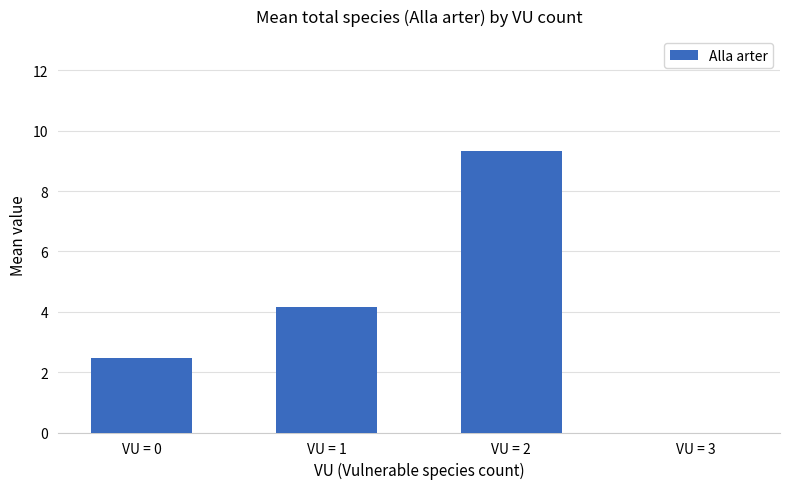

Between VU = 0 and VU = 1, which is larger?

VU = 1